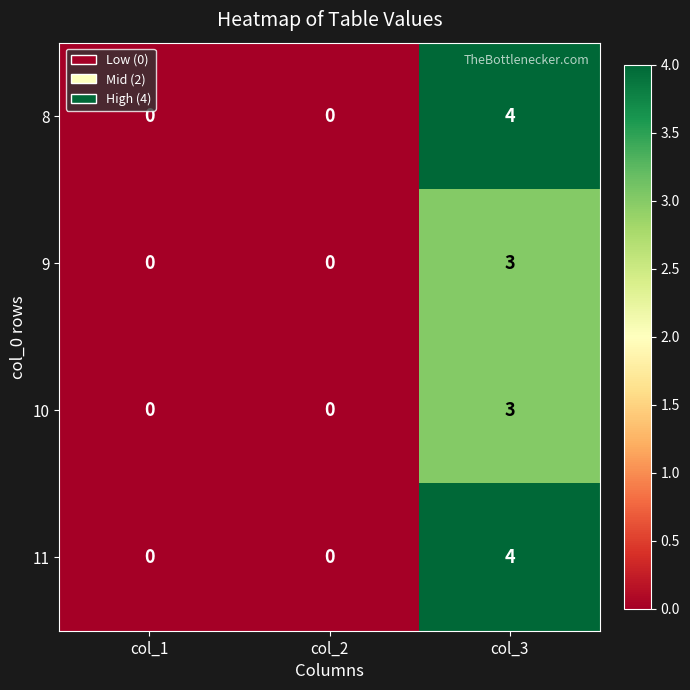

Is it true that 11 equals 4 at col_3?

True